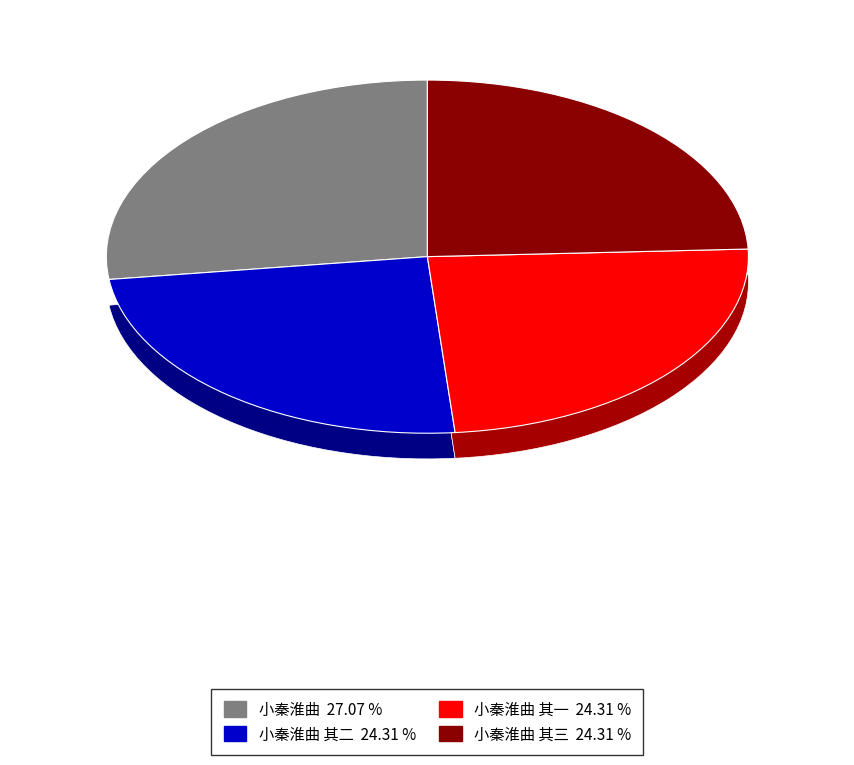

The 小秦淮曲 其一 slice represents 24% of the pie. True or false?

True